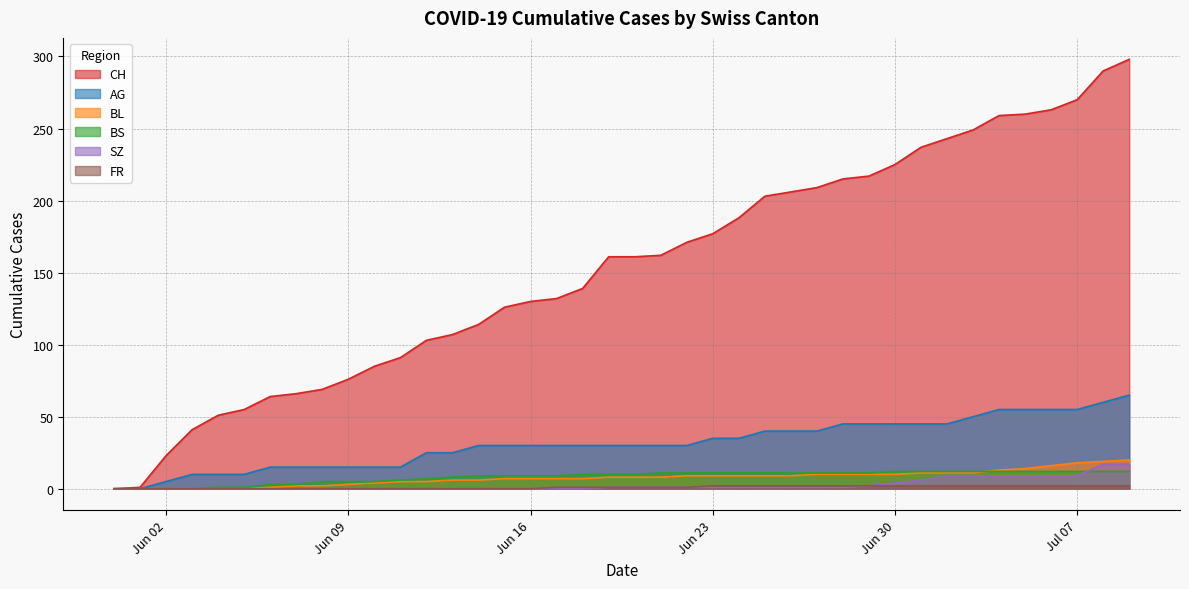

Which series has the largest total across all categories?

CH